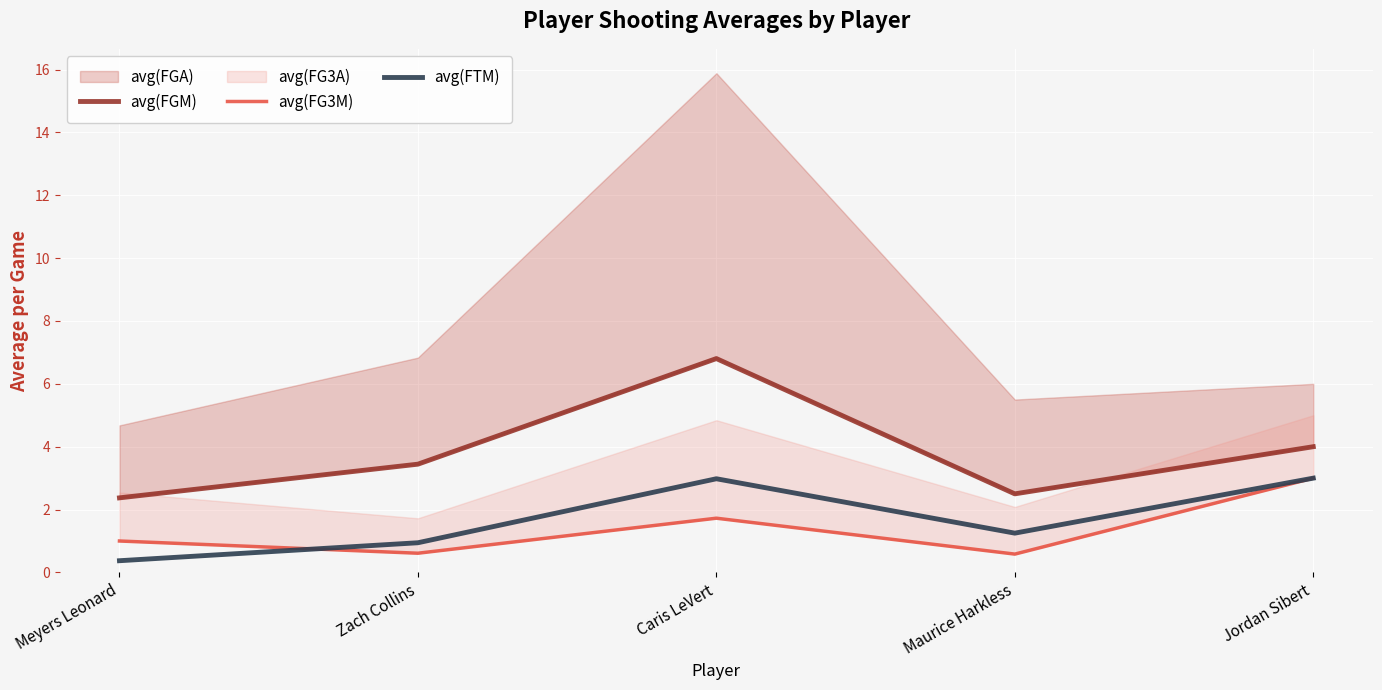

At which category does avg(FG3M) reach its first local peak?

Caris LeVert